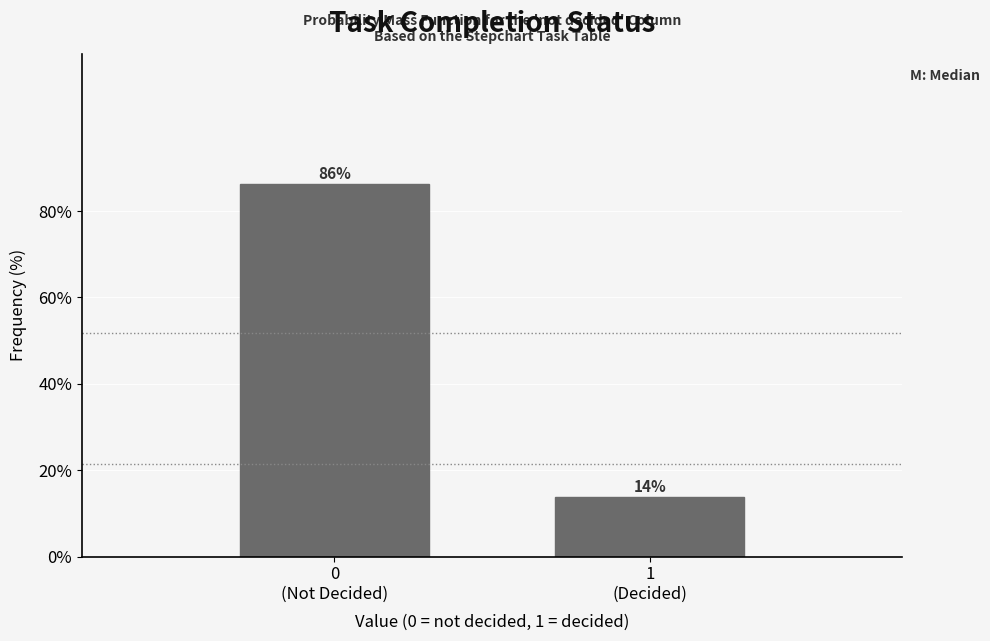

What is the value of the 1st bar from the left?

86.2